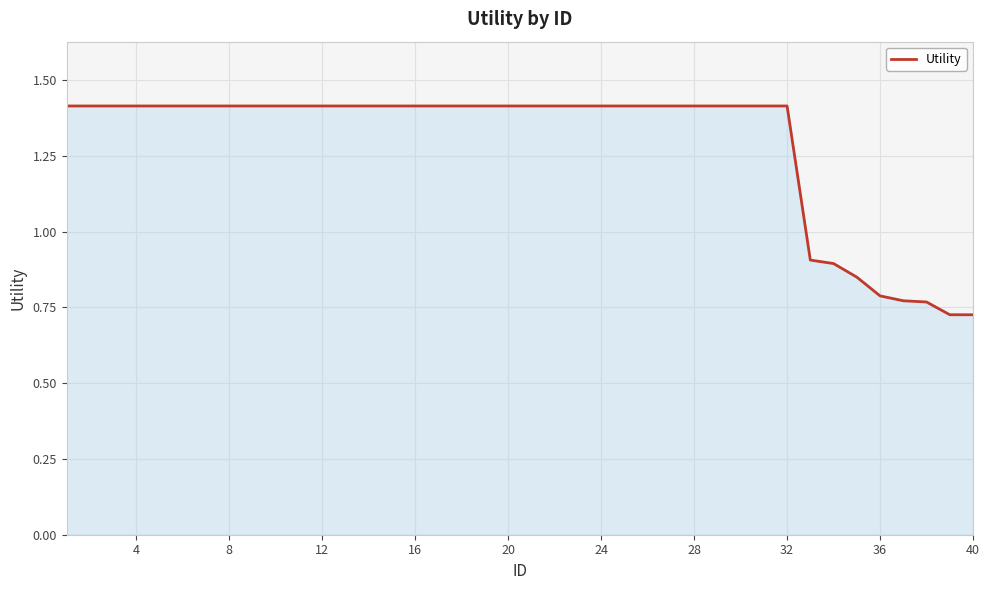

Does the chart have visible grid lines?

Yes